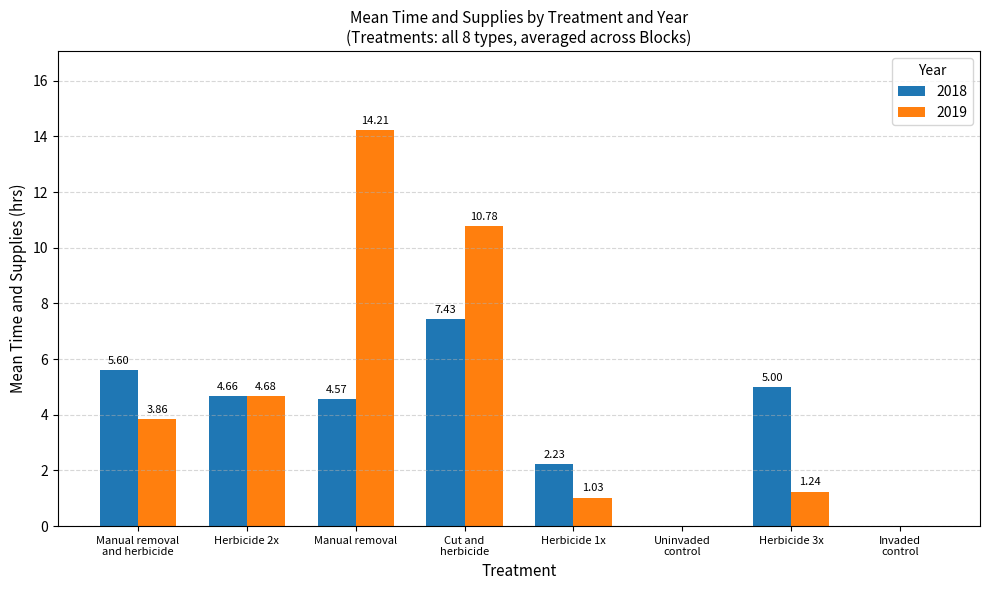

Which series changed the most between Manual removal and Herbicide 3x?

2019